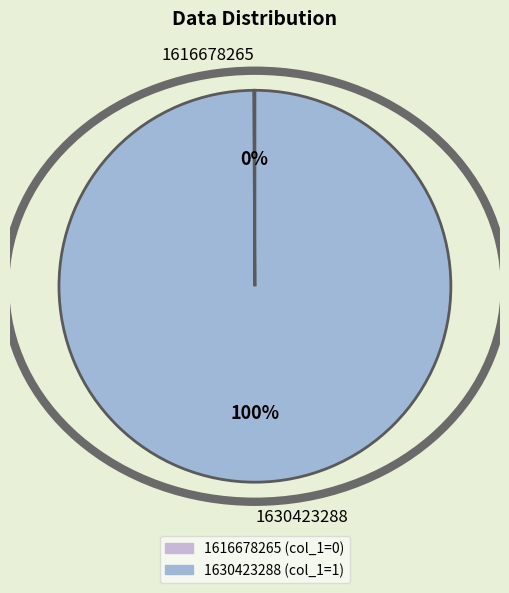

The 1630423288 slice represents 94% of the pie. True or false?

False